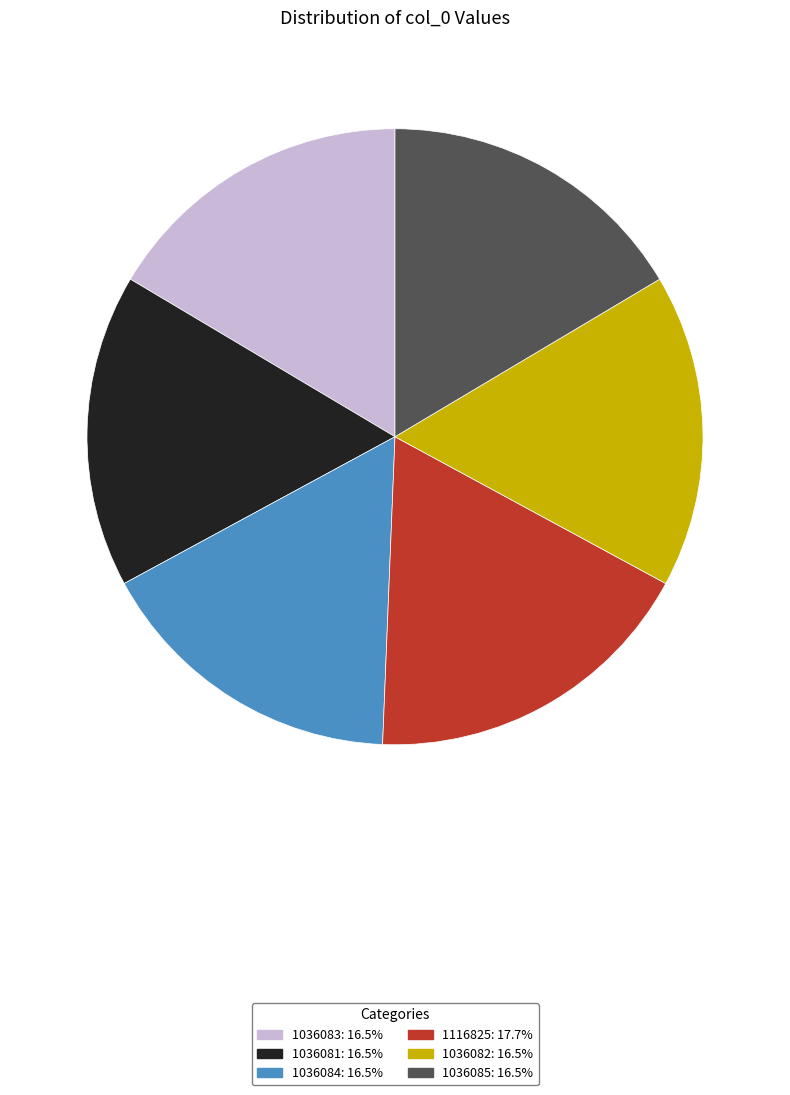

Do 1036085 and 1036081 together represent more than half of the pie?

No